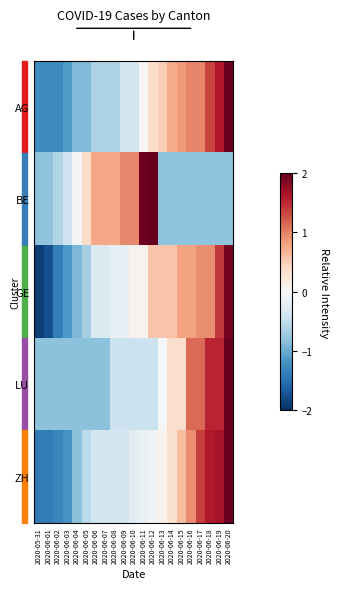

How many data points does each series have?

21